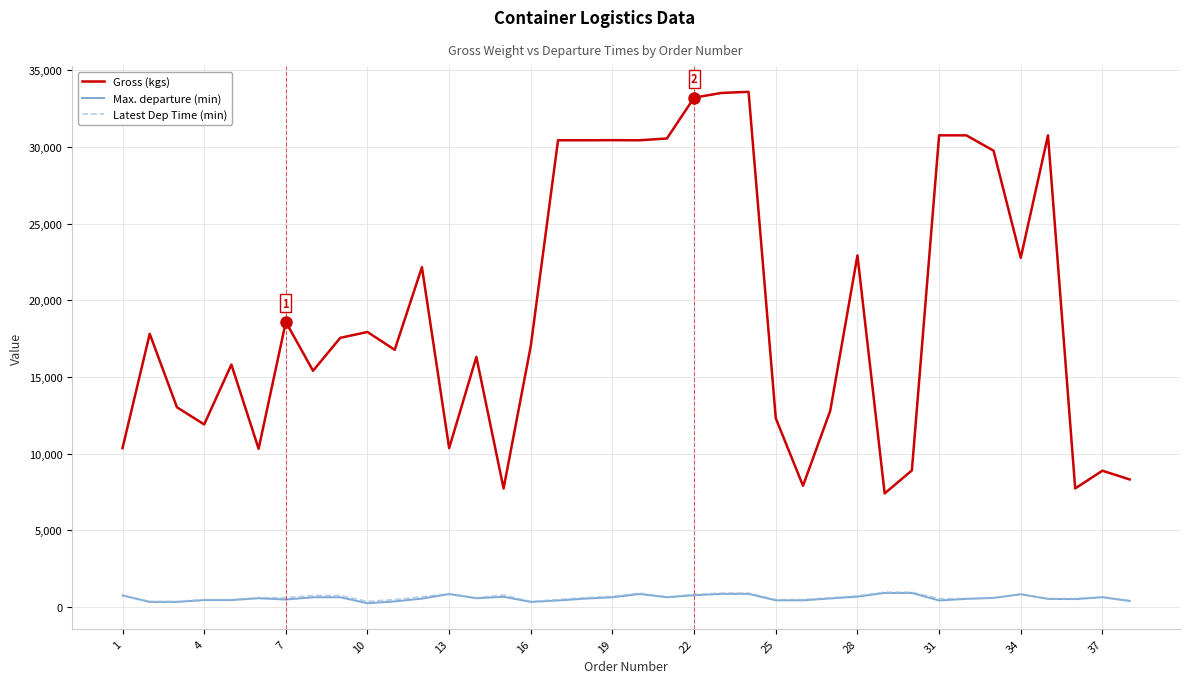

True or false: Gross (kgs) and Max. departure (min) intersect in this chart.

False